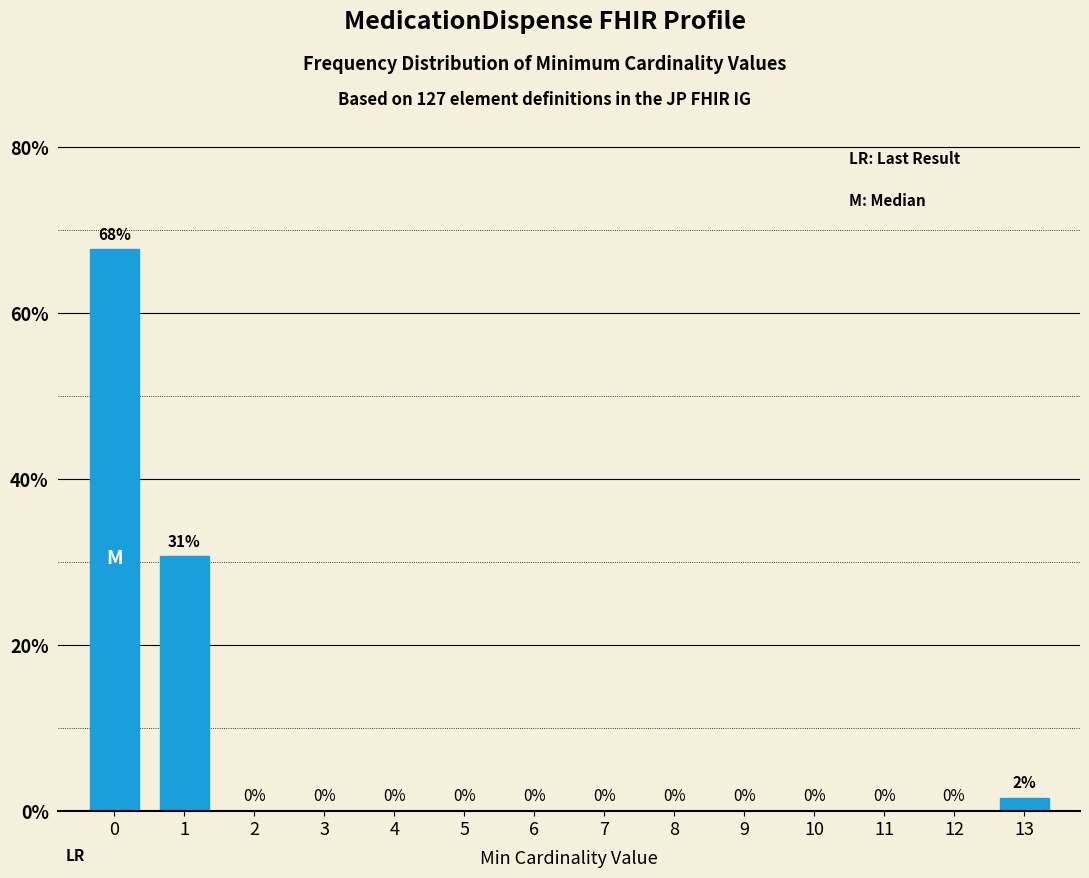

What is the maximum value shown in the chart?

67.7